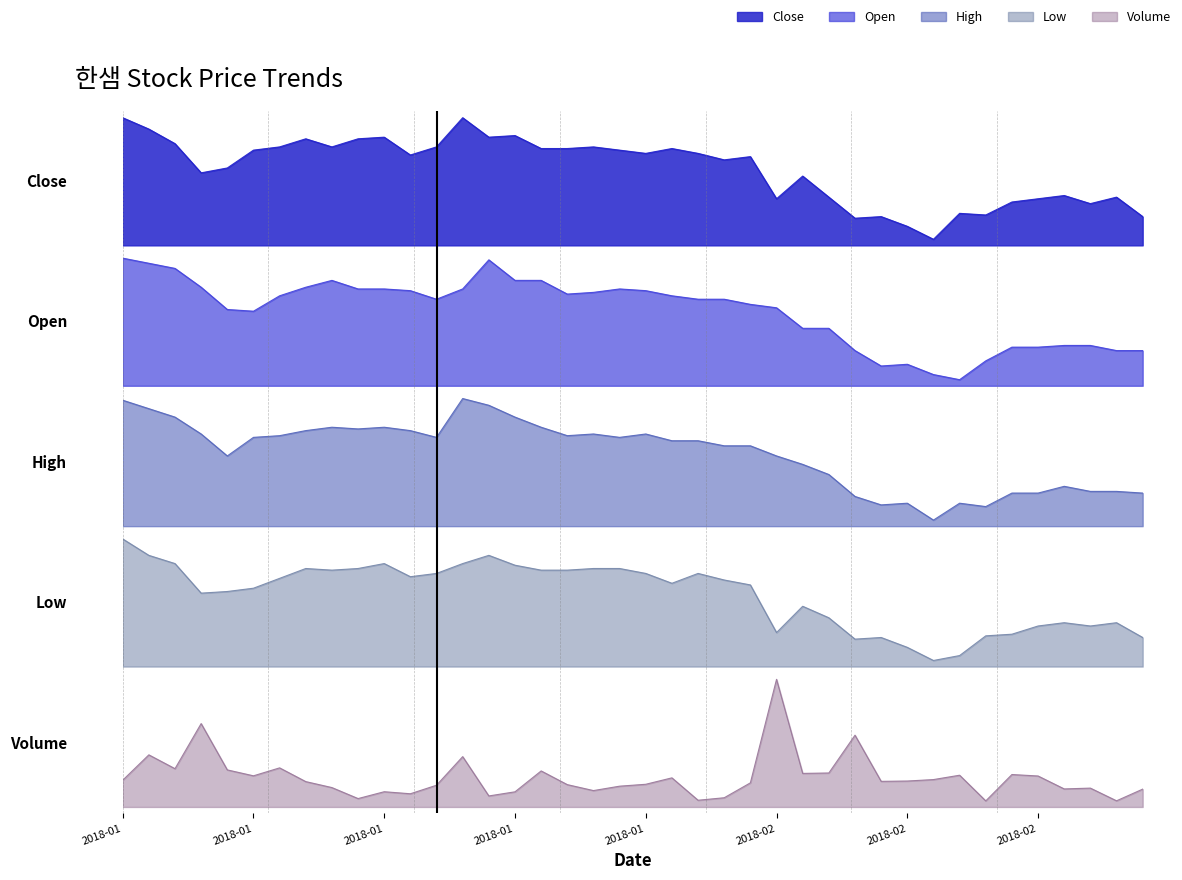

How many interior local valleys does the Low series have?

8